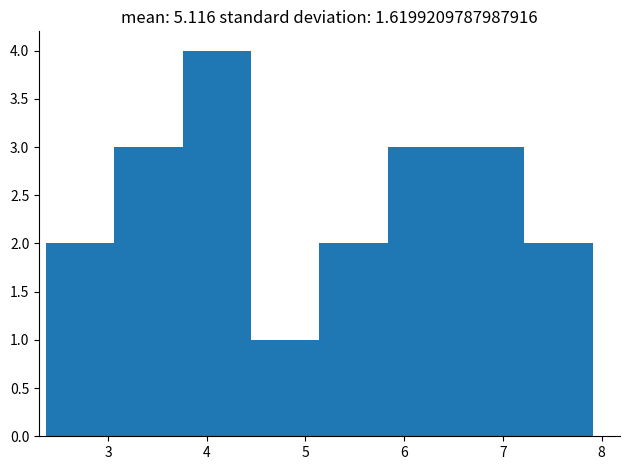

Reading left to right, list every bar in this chart as the range it spans on the x-axis followed by its height. Neither the bar edges nor the heights are printed on the chart, so give them approximately, as read against the axes.

2.4 to 3.1: 2
3.1 to 3.8: 3
3.8 to 4.4: 4
4.4 to 5.1: 1
5.1 to 5.8: 2
5.8 to 6.5: 3
6.5 to 7.2: 3
7.2 to 7.9: 2